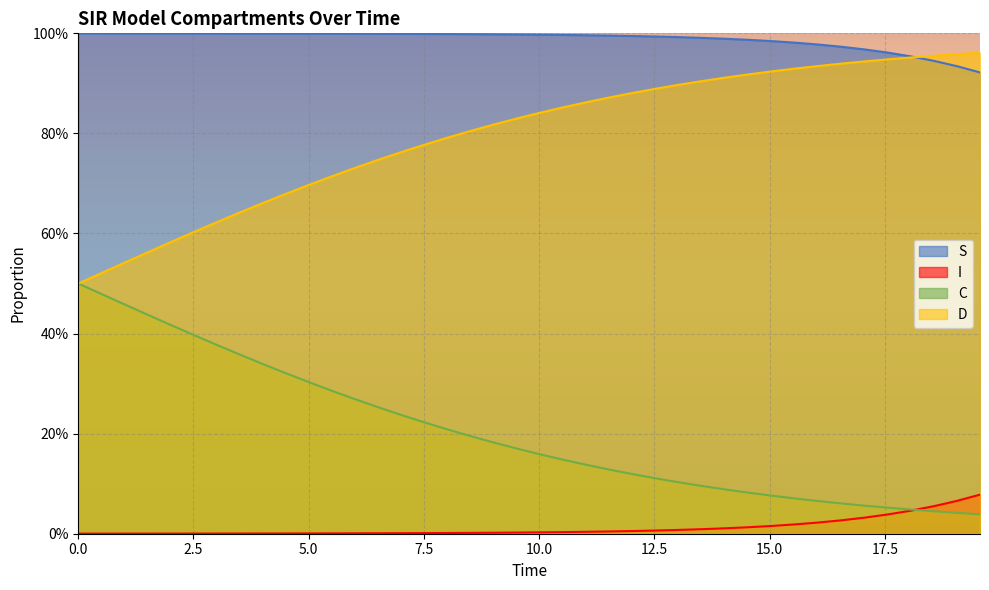

How many lines are shown in the chart?

4